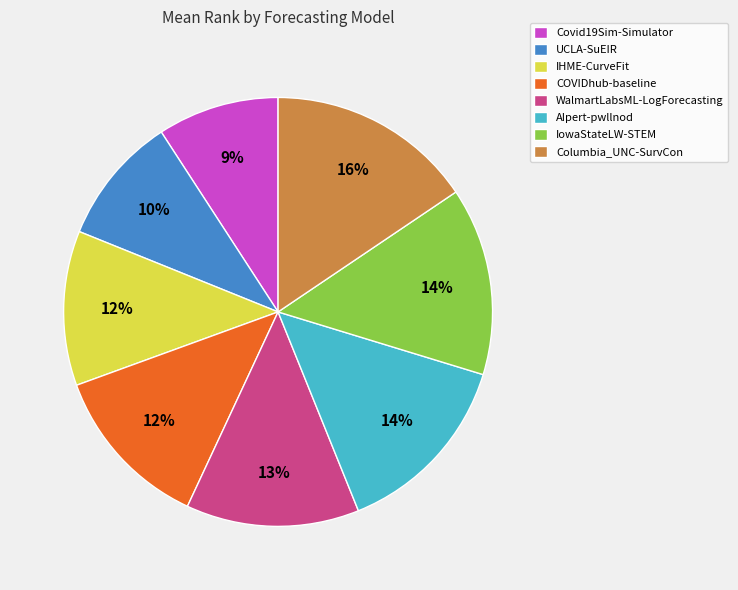

Which has a higher value, IowaStateLW-STEM or COVIDhub-baseline?

IowaStateLW-STEM